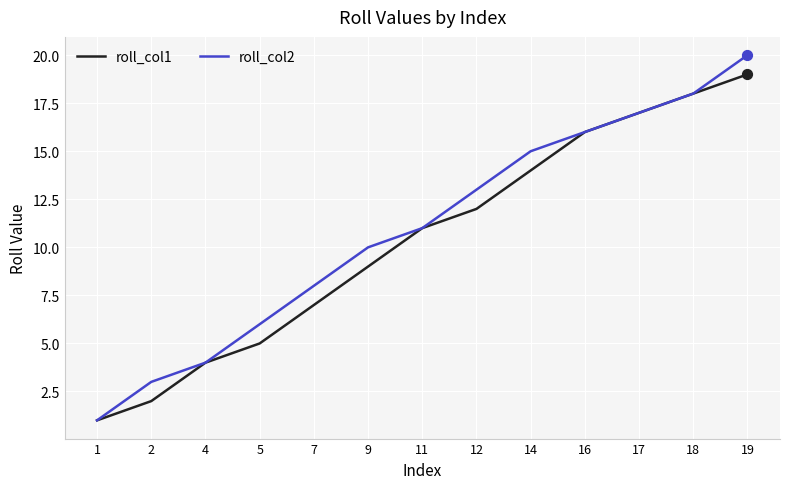

What is the total value across all series at 12?

25